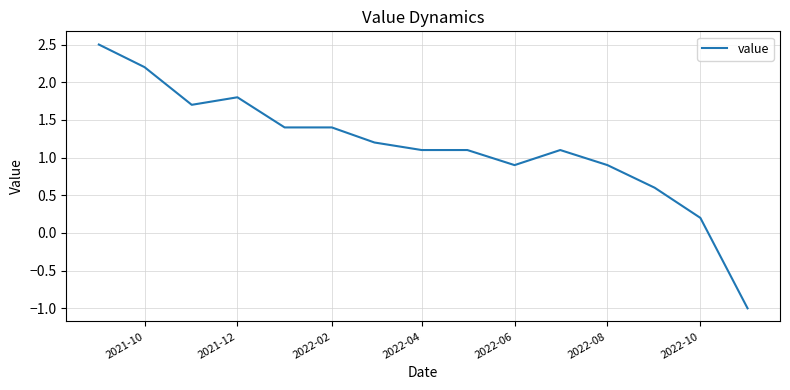

What is the greatest value displayed?

2.5